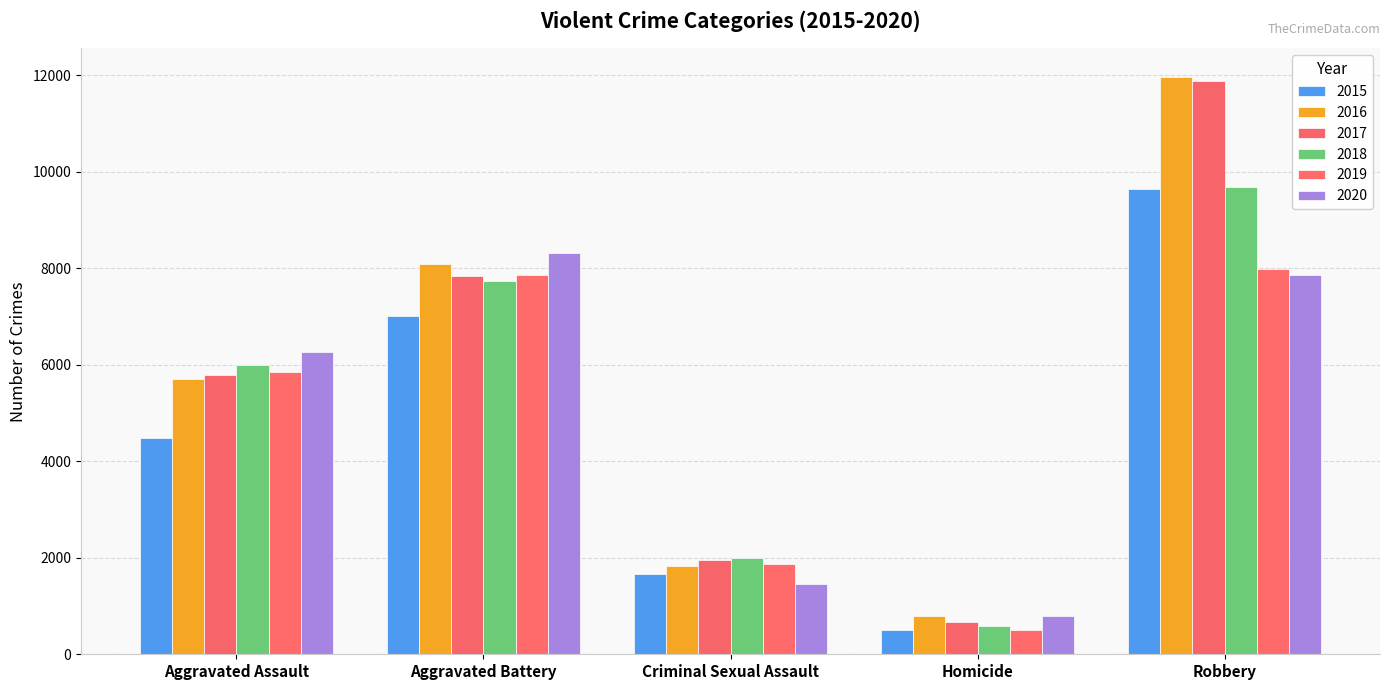

What is the spread (max minus min) of values at Aggravated Assault?

1783